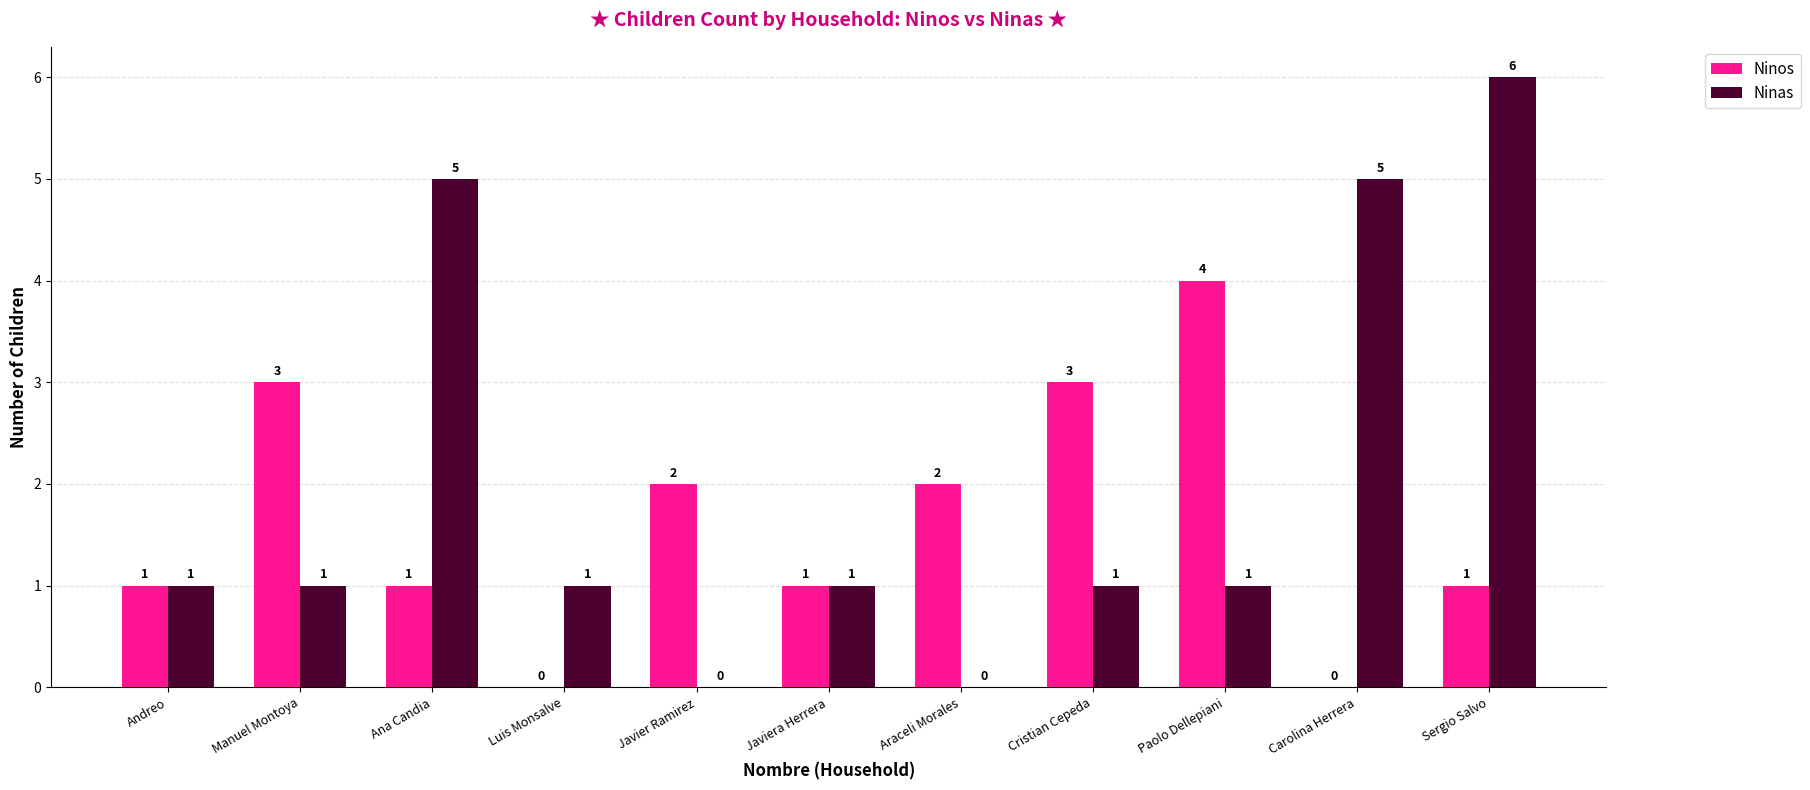

What is the sum of the Ninos values at Cristian Cepeda and Araceli Morales?

5